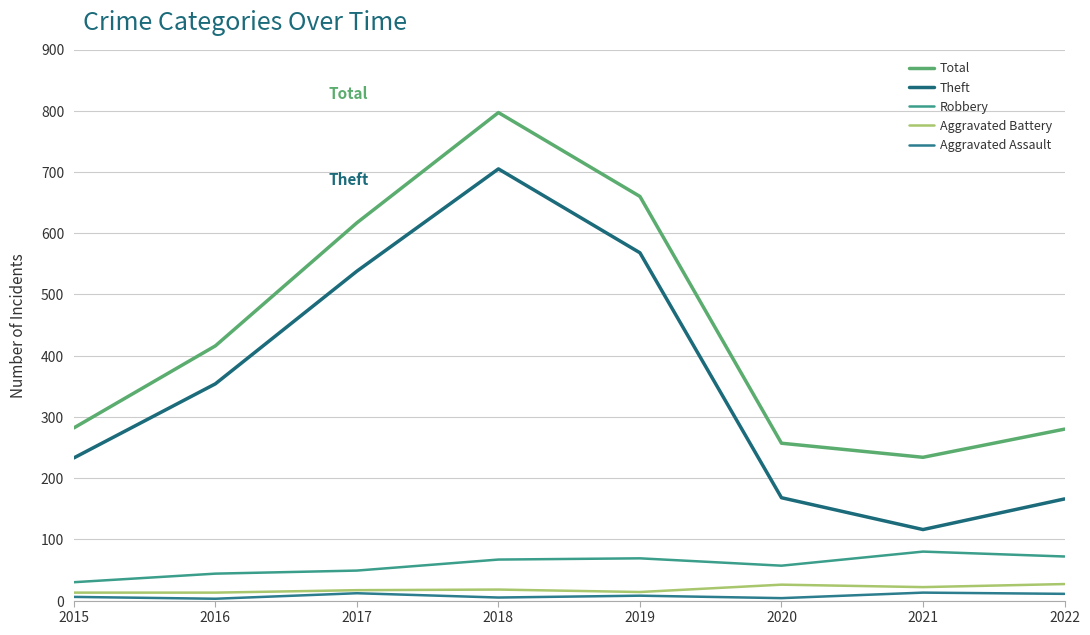

How many lines are shown in the chart?

5